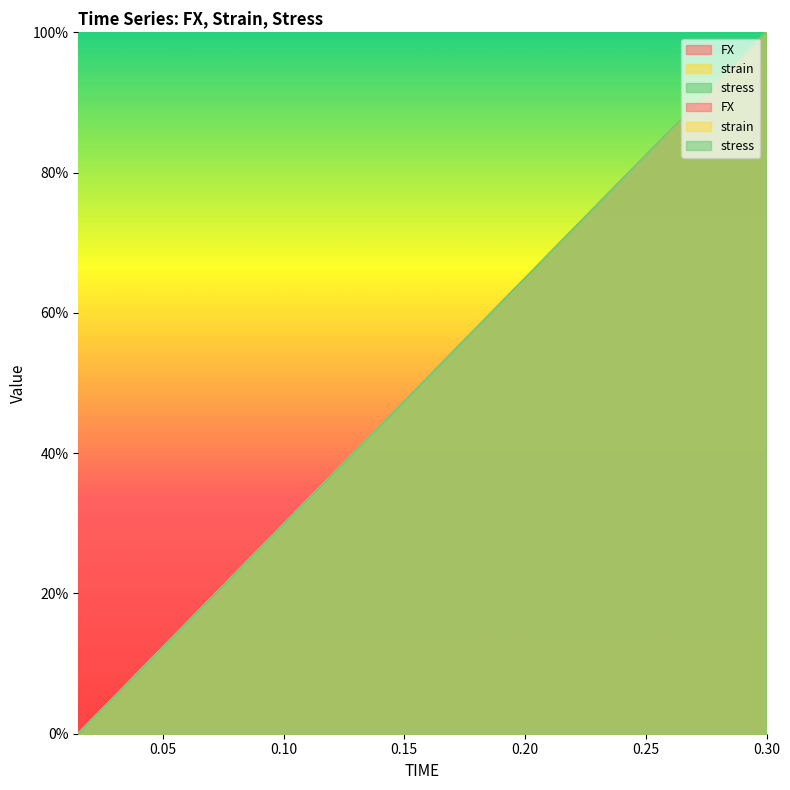

Rank the categories by strain value from lowest to highest.

0.015, 0.03, 0.045, 0.06, 0.075, 0.09, 0.105, 0.12, 0.135, 0.15, 0.165, 0.18, 0.195, 0.21, 0.225, 0.24, 0.255, 0.27, 0.285, 0.3